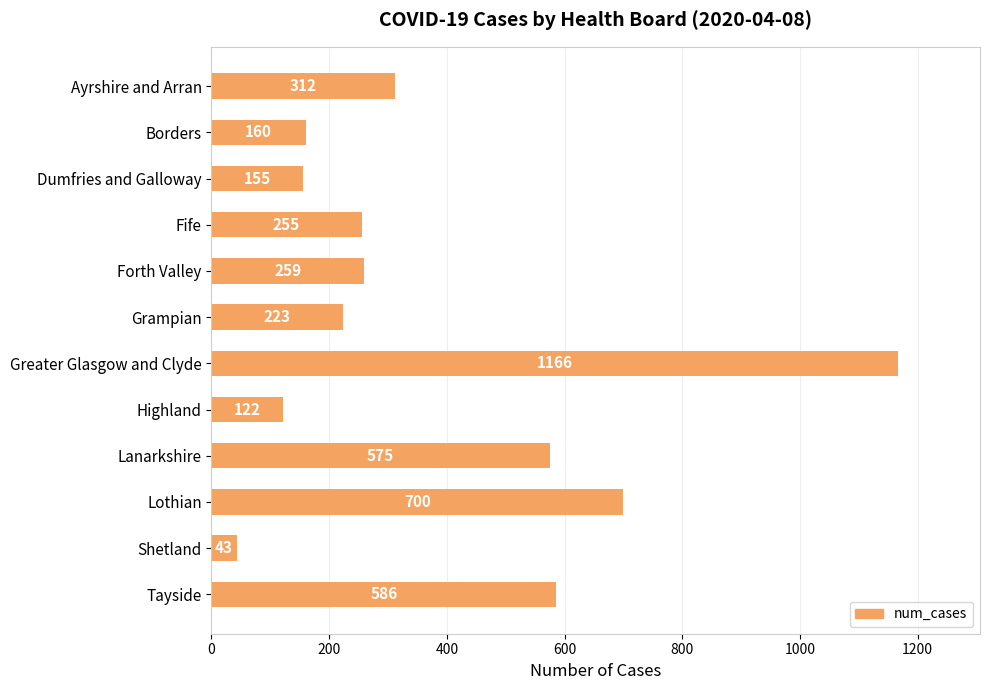

What is the average value?

380